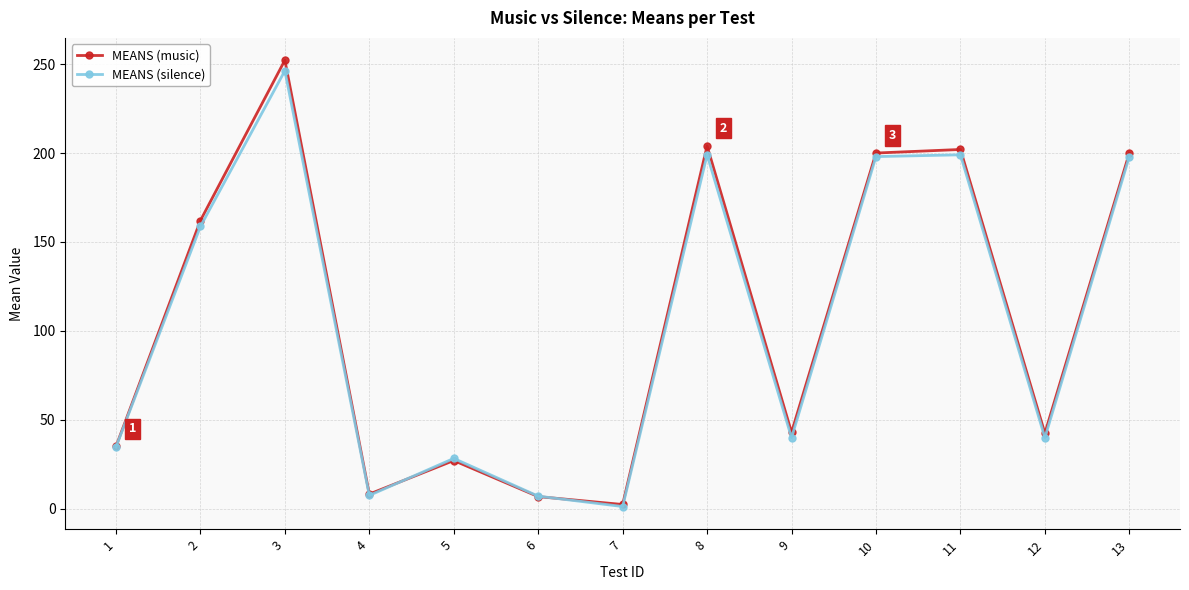

What is the spread (max minus min) of values at 11?

3.0